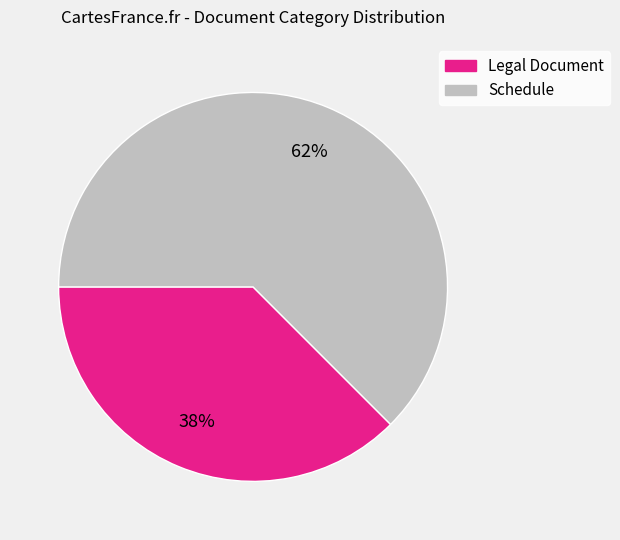

True or false: Schedule accounts for 50% of the total.

False